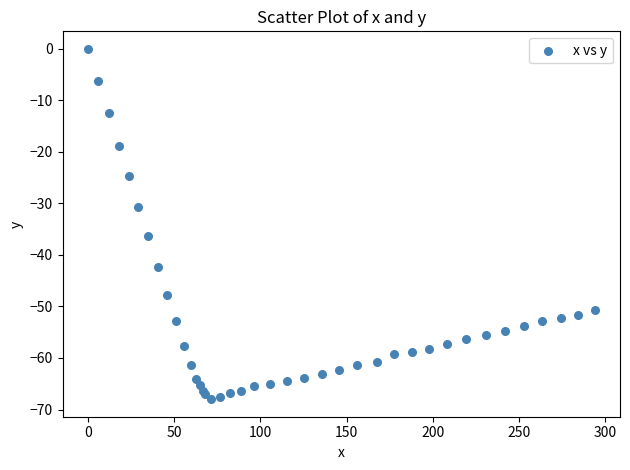

What Y value in the scatter plot is closest to -34?

-36.3